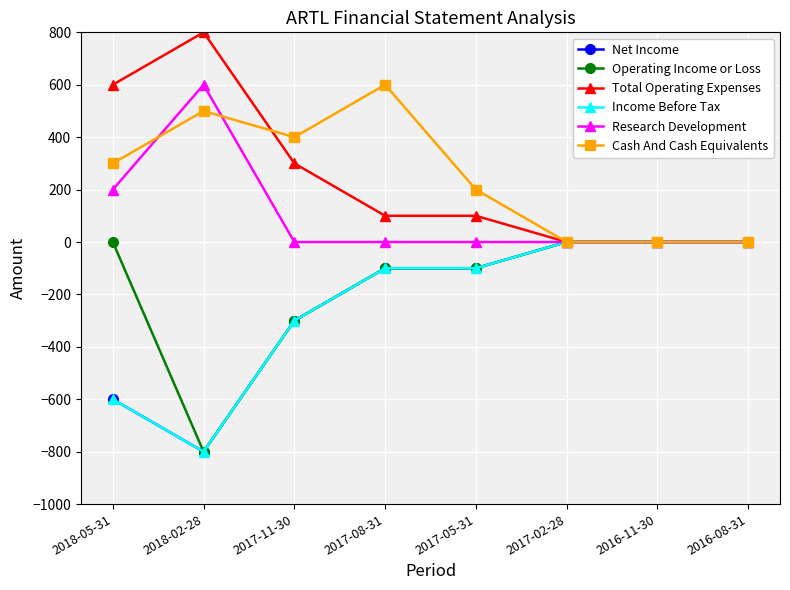

Which category has the highest value across all series?

2018-02-28